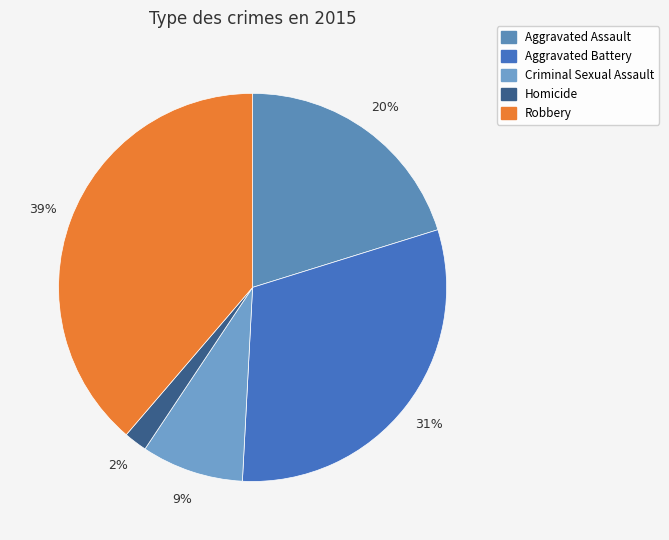

Does Aggravated Battery represent more than half of the total?

No